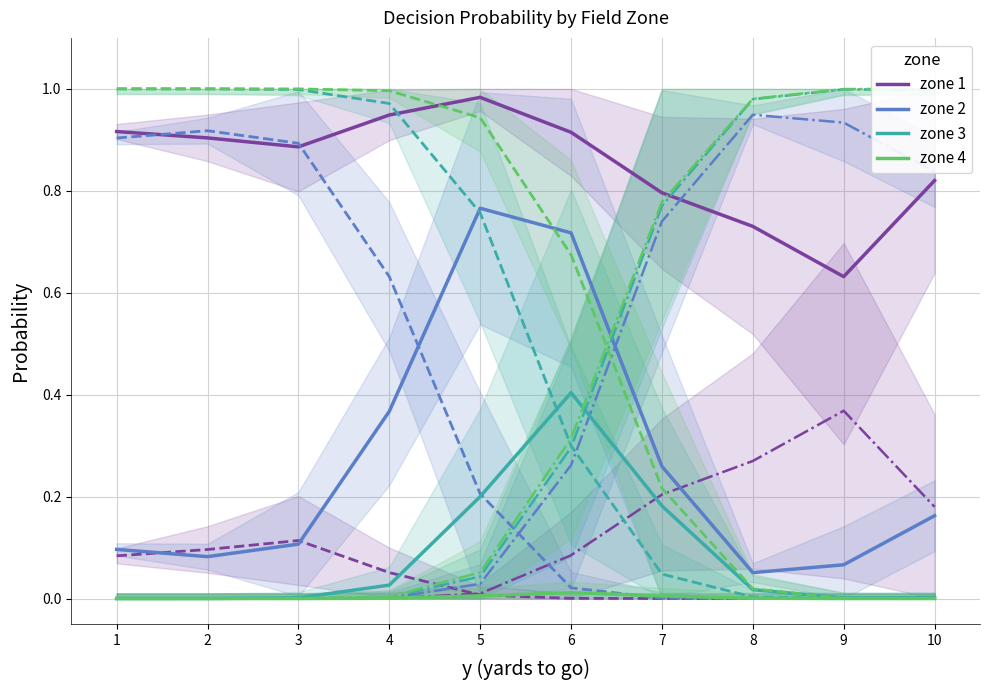

True or false: zone 1 has a value of 0.2 at 3.

False